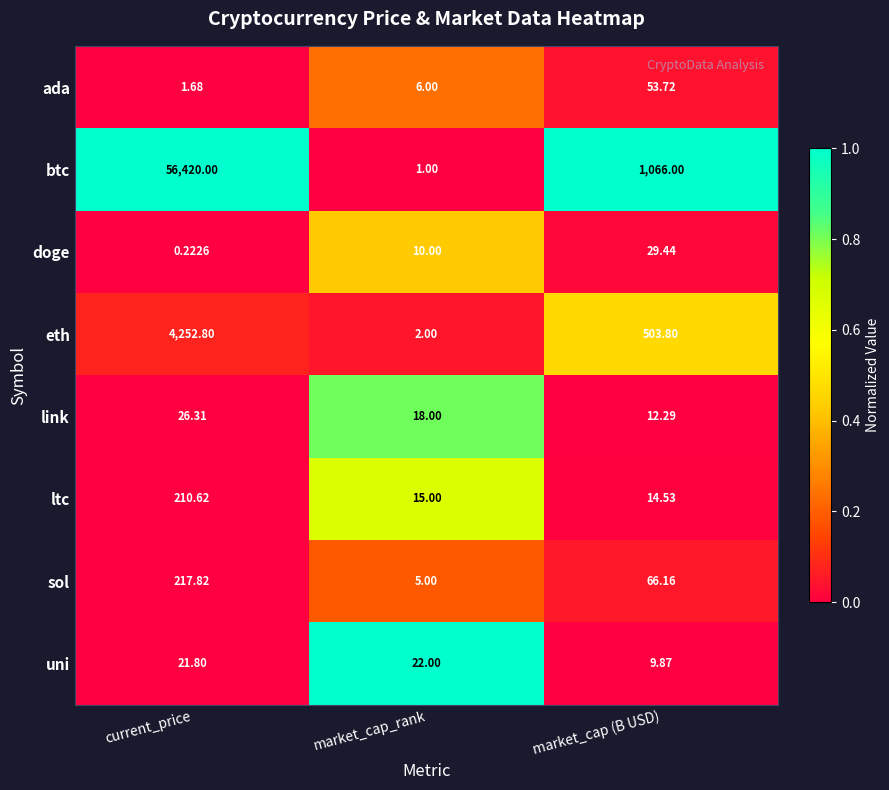

Where is btc nearest to the value 28210?

market_cap (B USD)